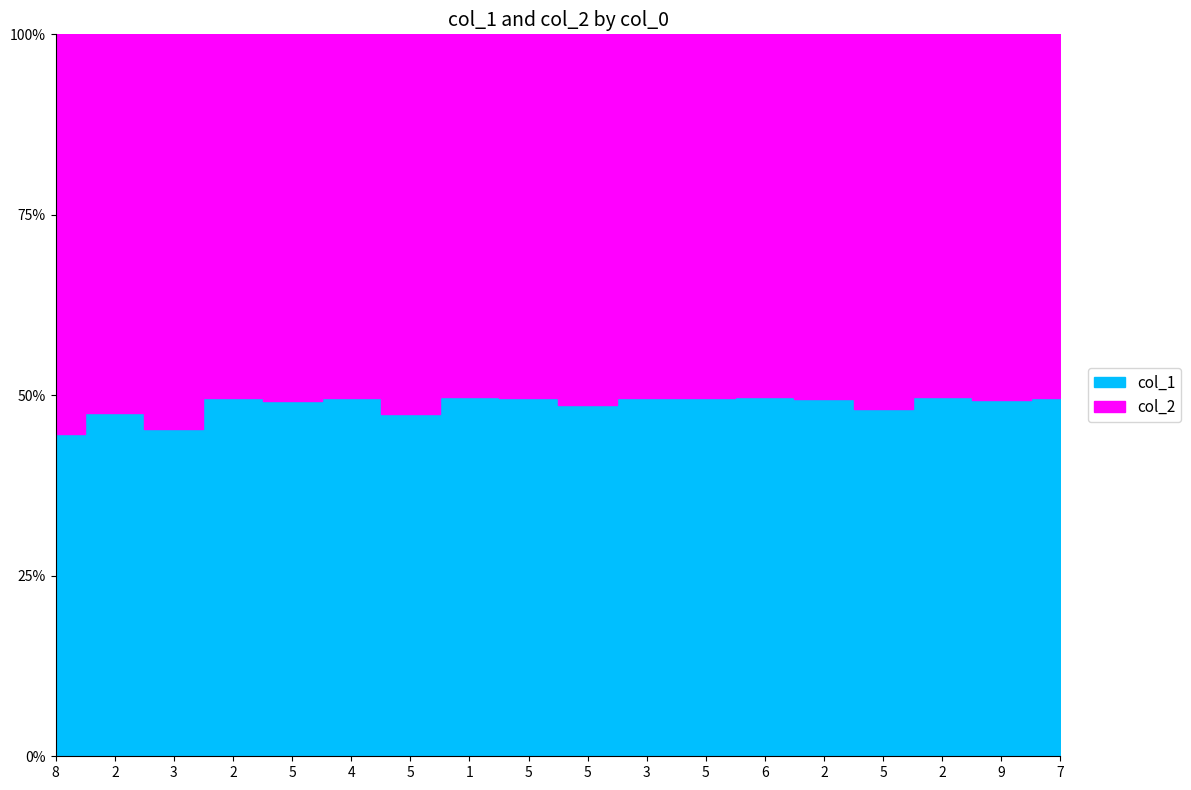

Is it true that col_2 equals 210.9 at 2?

False